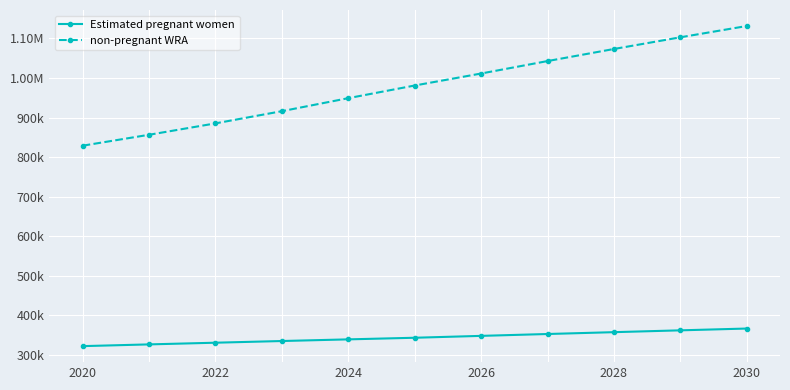

Does the chart have visible grid lines?

Yes